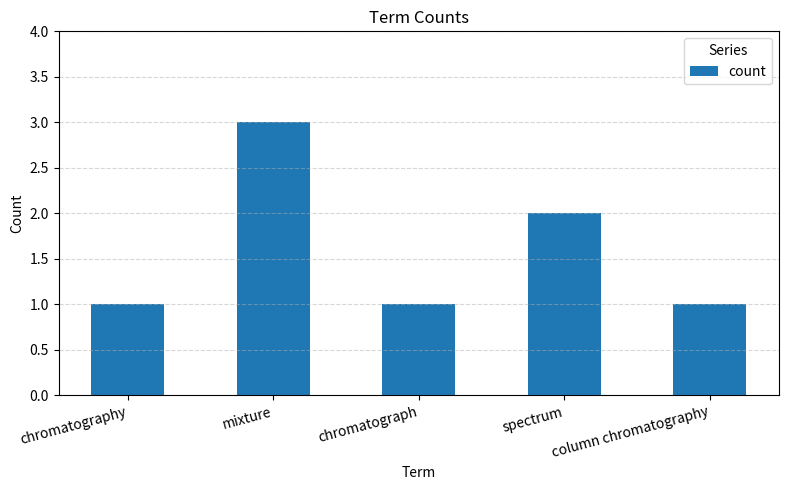

Does the chart contain stacked bars?

No